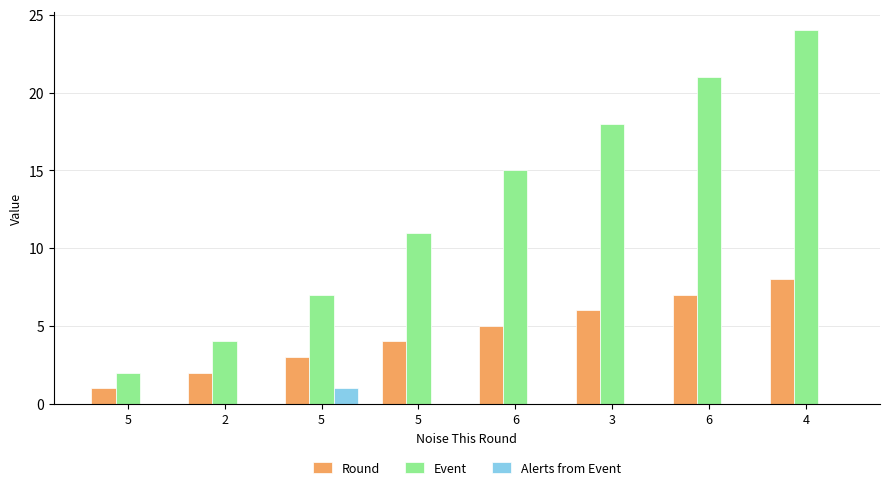

The Round series shows 2 at 2. True or false?

True